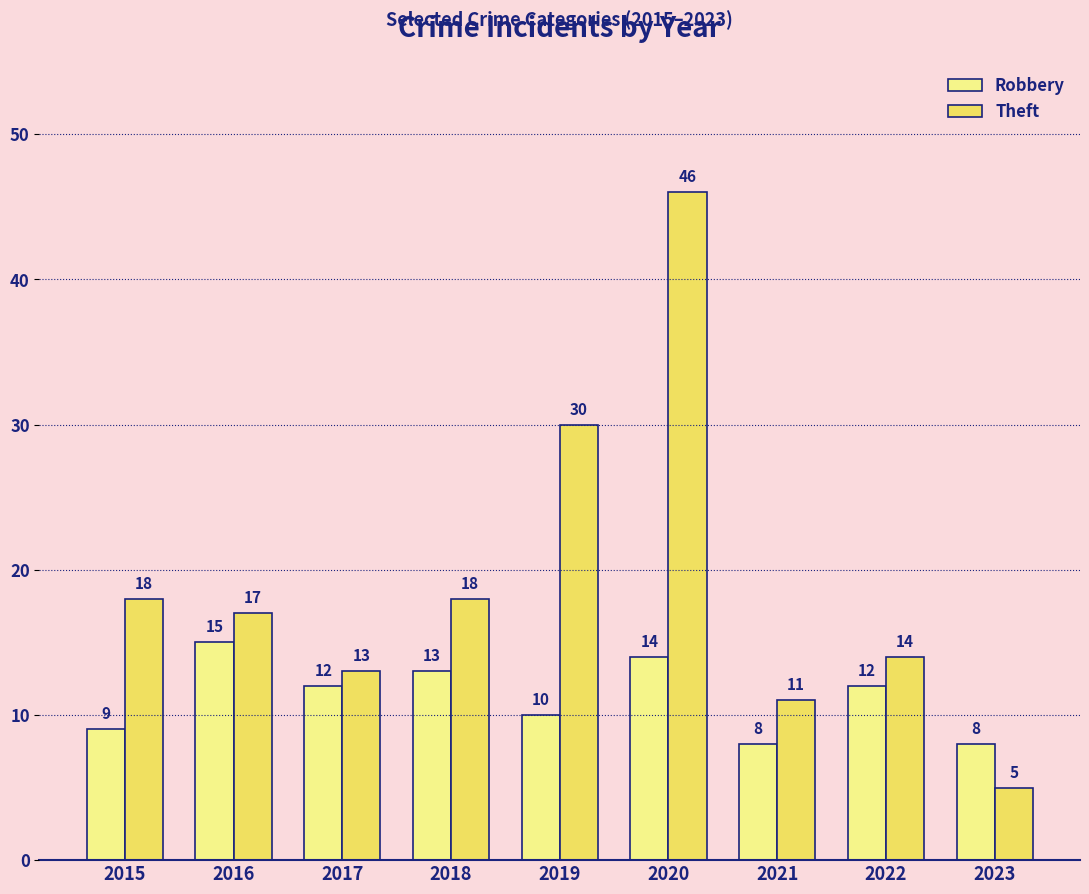

What is the greatest value displayed?

46